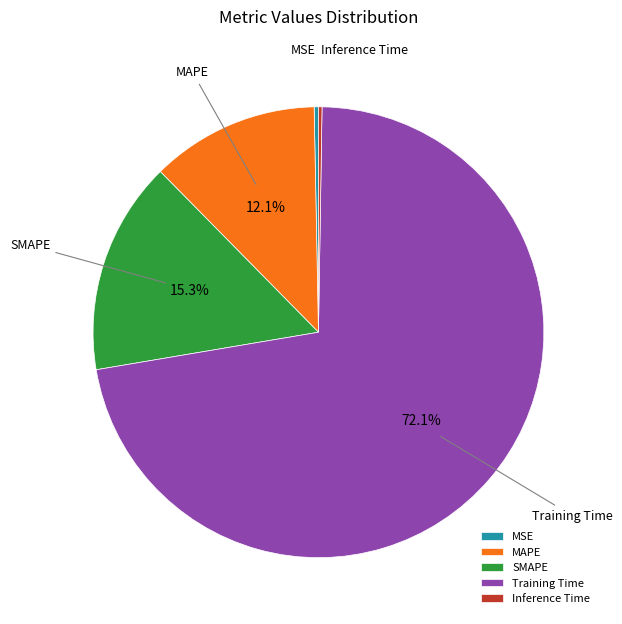

Which has a higher value, MAPE or SMAPE?

SMAPE